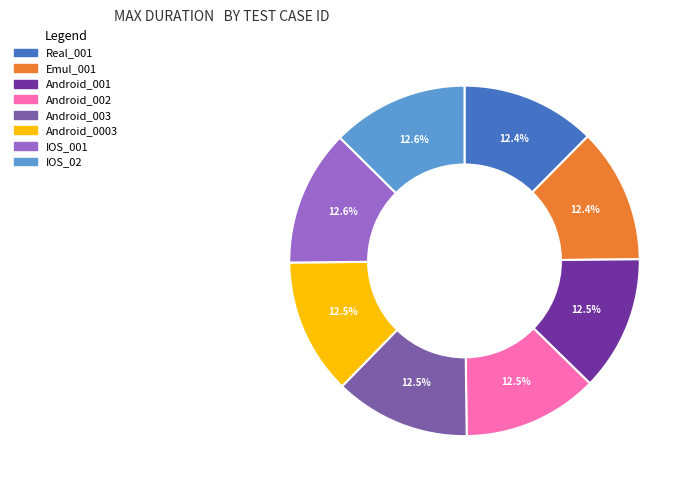

Approximately how many times larger is the value at Android_002 compared to Android_003?

1.0